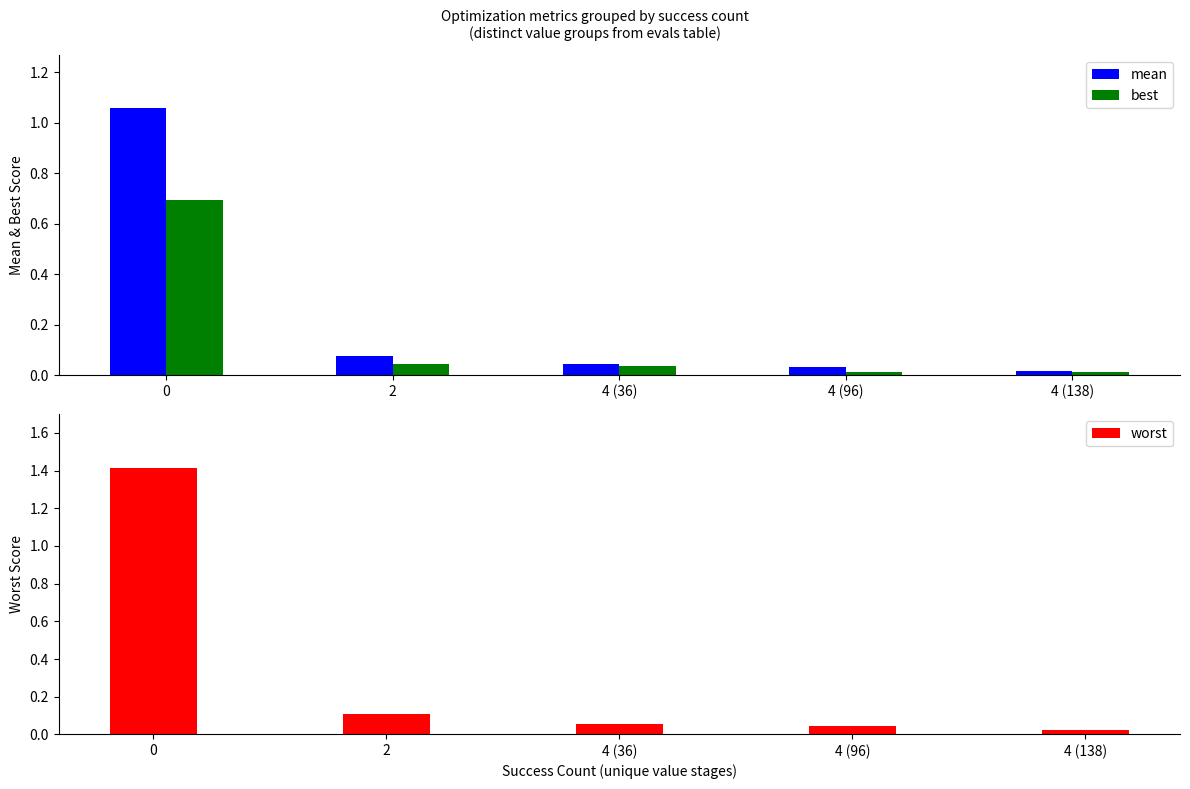

What position from the right is 2?

4